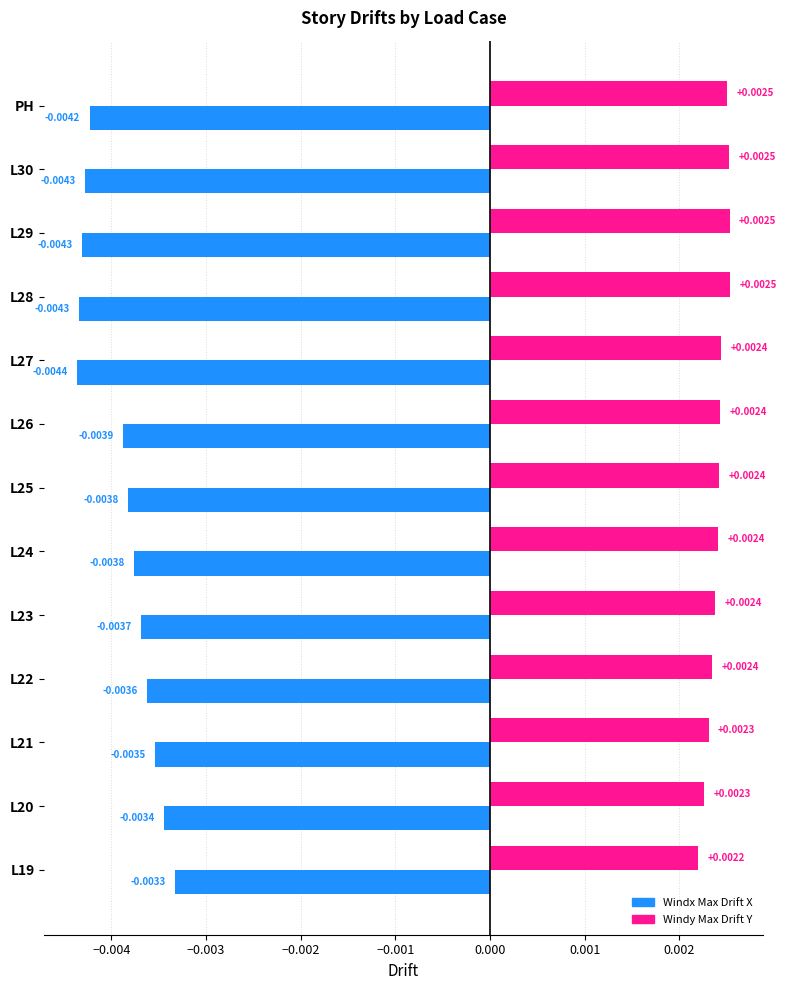

Rank the series by their average value, from highest to lowest.

Windy Max Drift Y, Windx Max Drift X